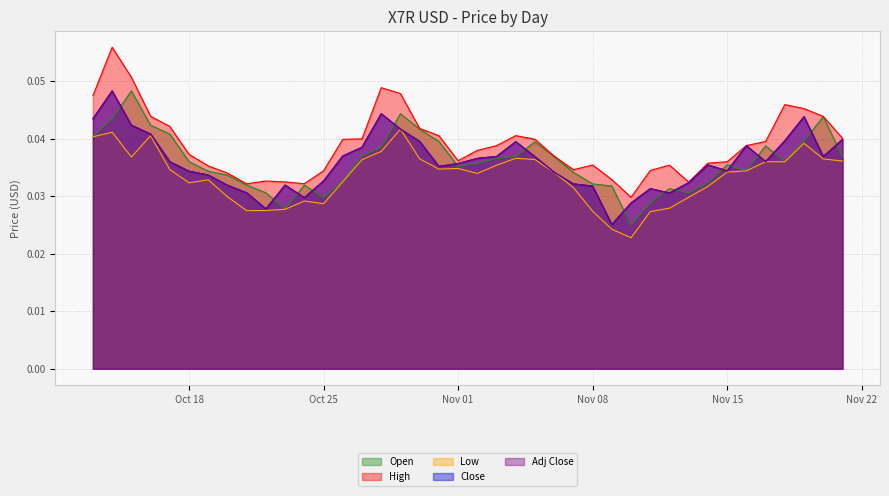

At which category is the sum across all series the highest?

2022-10-14